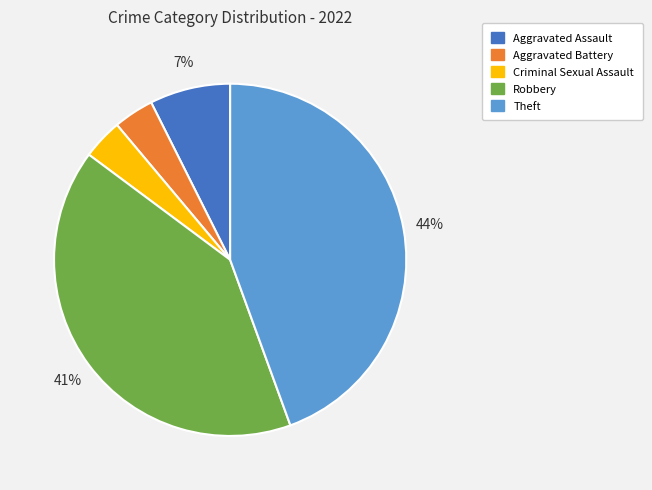

The Theft slice represents 44% of the pie. True or false?

True